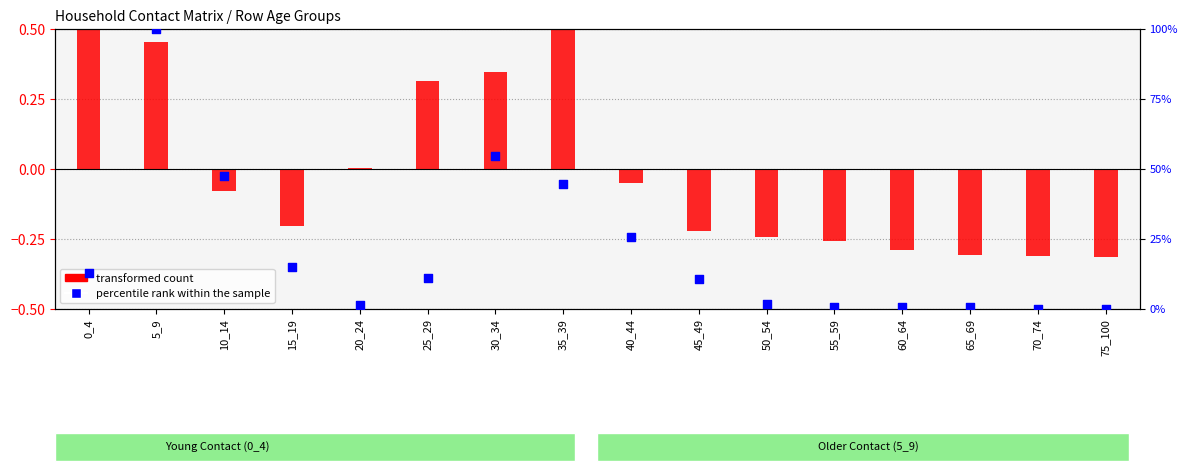

What is the total value across all series at 65_69?

0.3